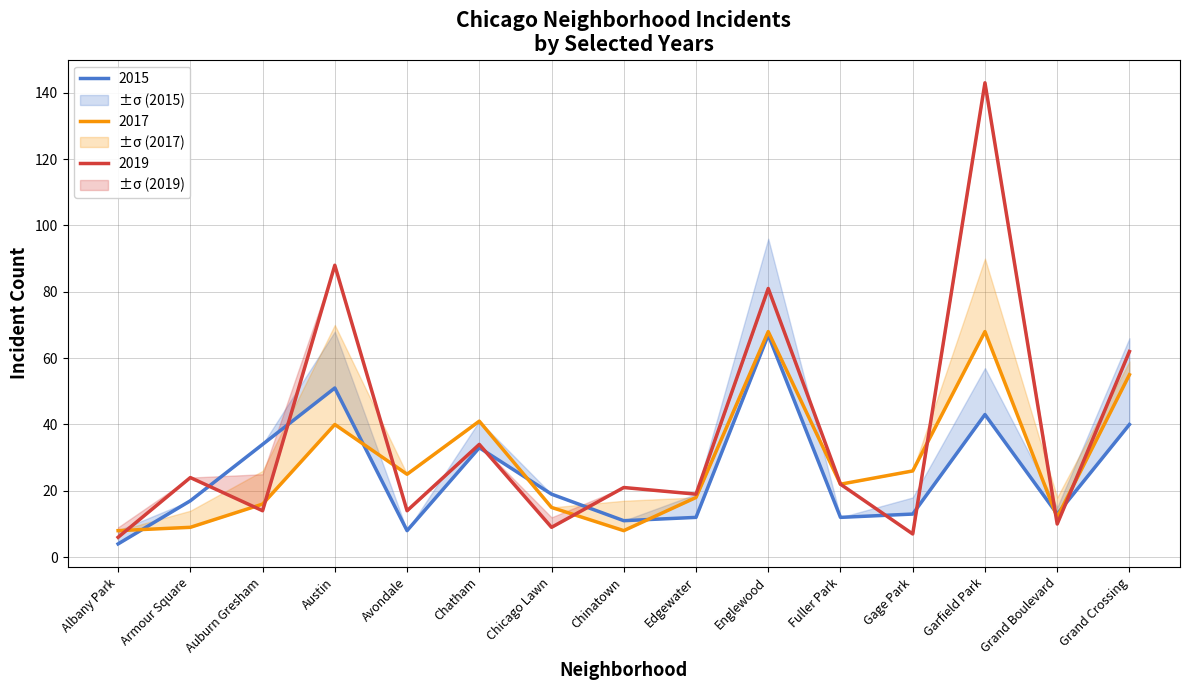

The 2015 series shows 7 at Chinatown. True or false?

False